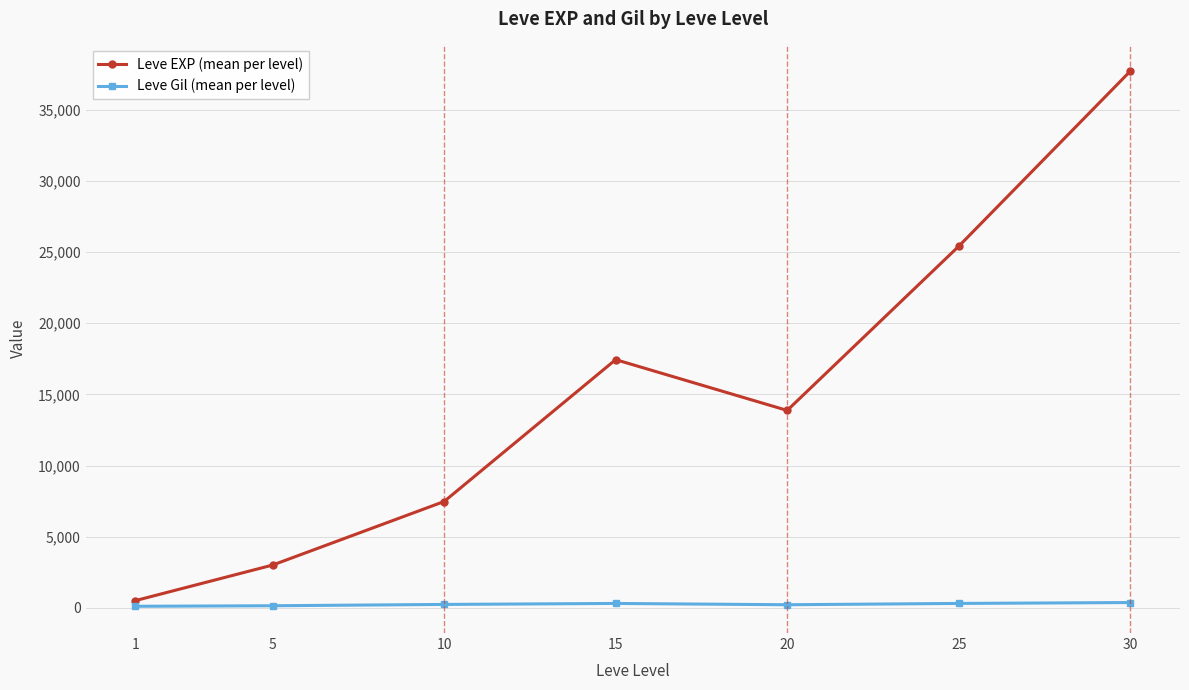

Which series has the largest total across all categories?

Leve EXP (mean per level)